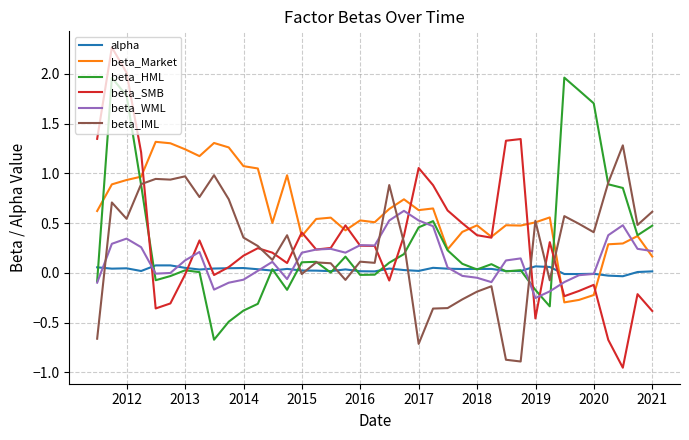

Which series has the widest spread of values?

beta_SMB